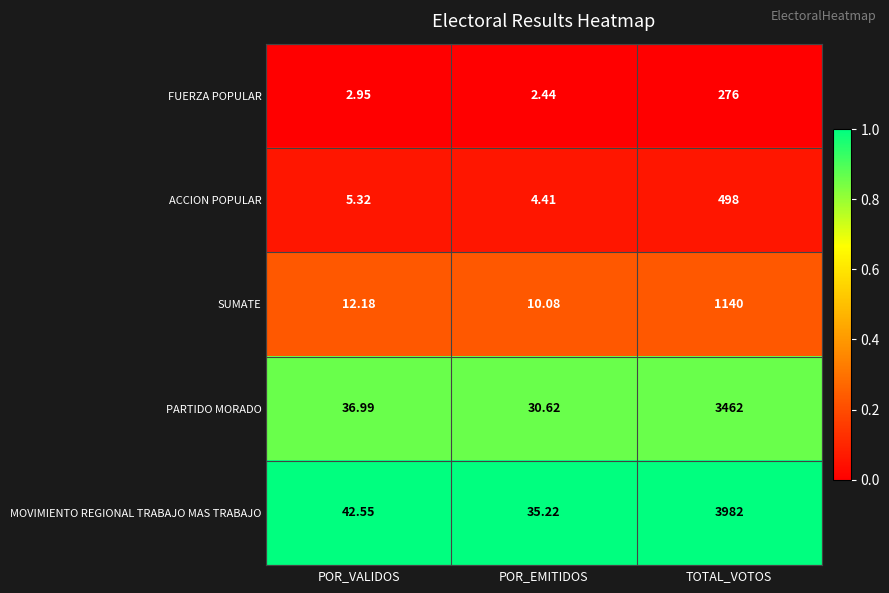

Where is MOVIMIENTO REGIONAL TRABAJO MAS TRABAJO nearest to the value 2008?

POR_VALIDOS